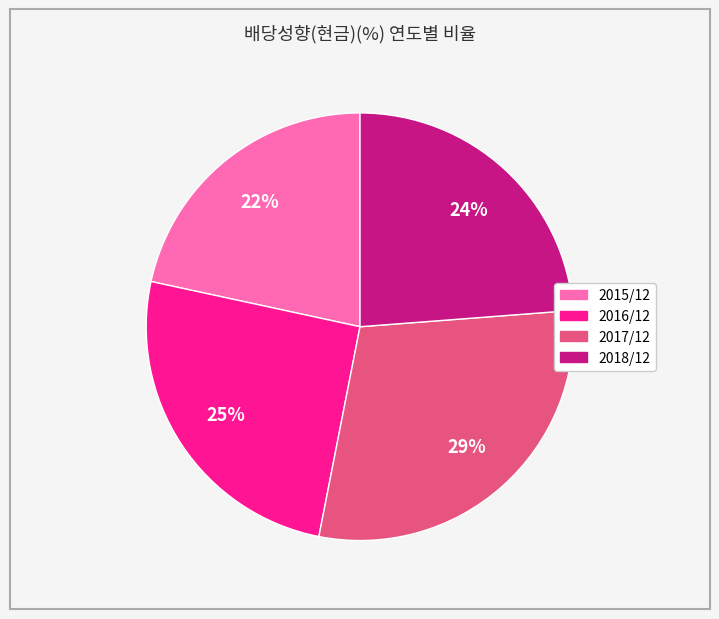

To the nearest percent, what is the combined percentage of 2016/12 and 2015/12?

47%